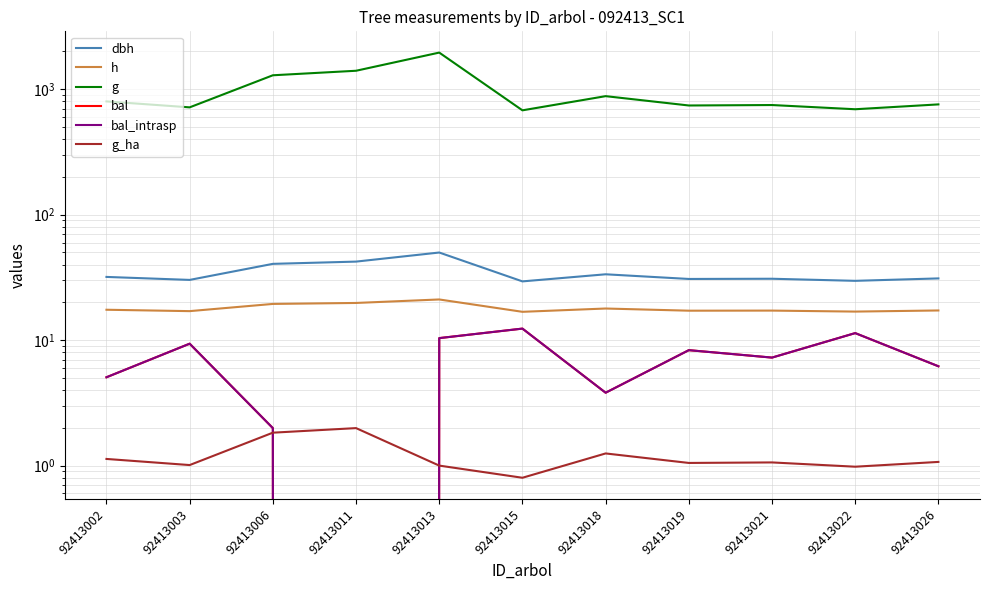

What is the difference between the second highest and second lowest values in the dbh series?

12.6